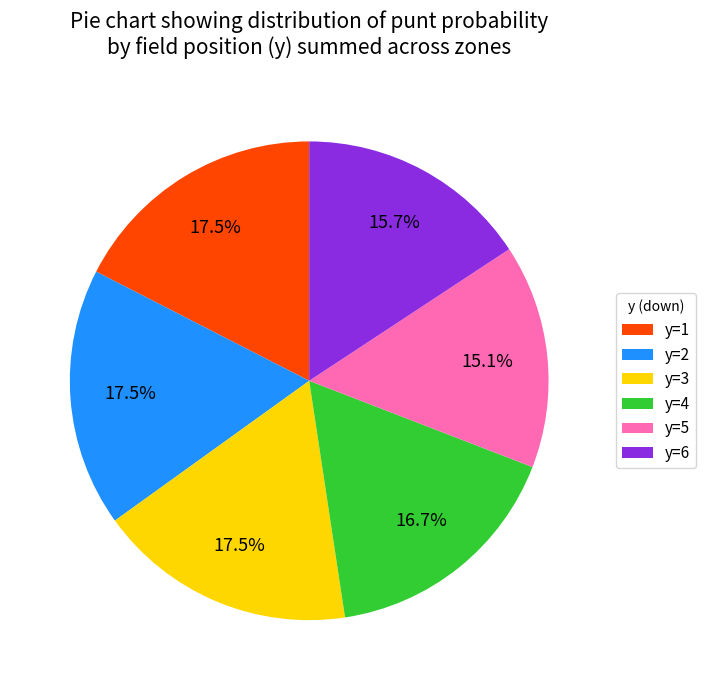

Approximately how many times larger is the value at y=6 compared to y=2?

0.9